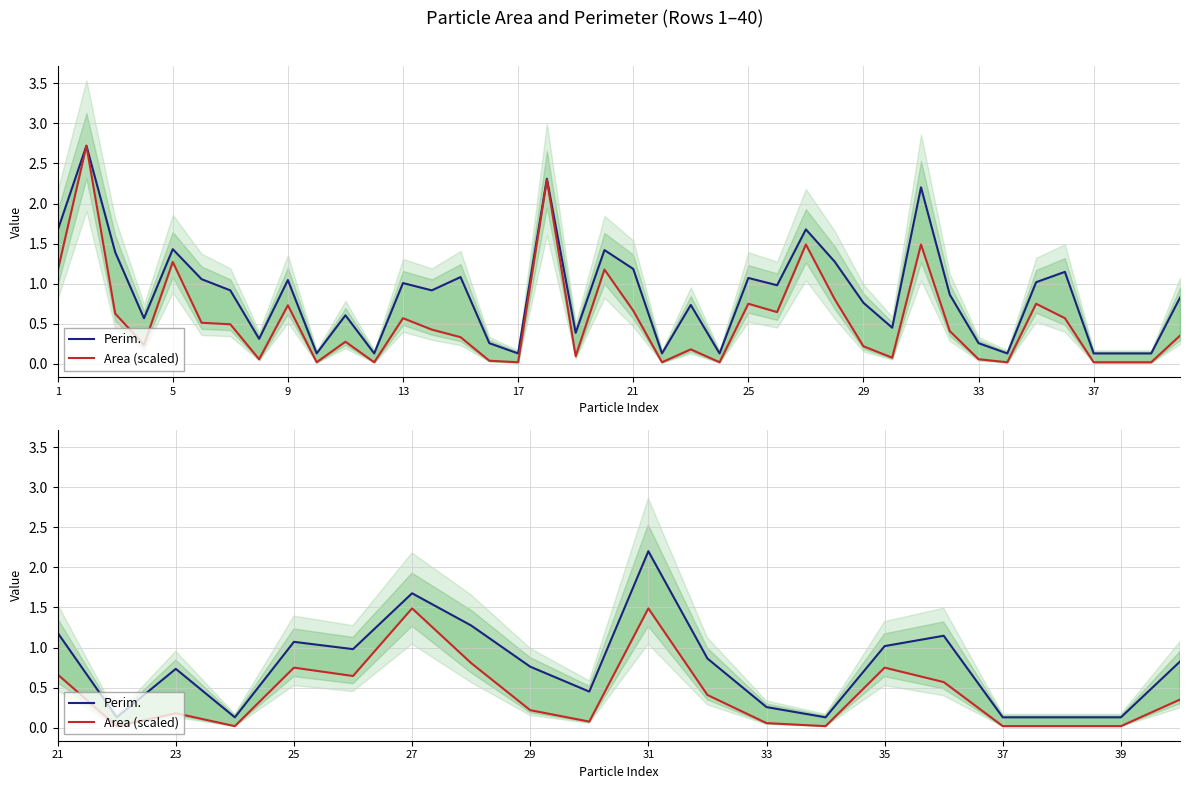

At 16, list the series in order from largest to smallest.

Perim., Area (scaled)